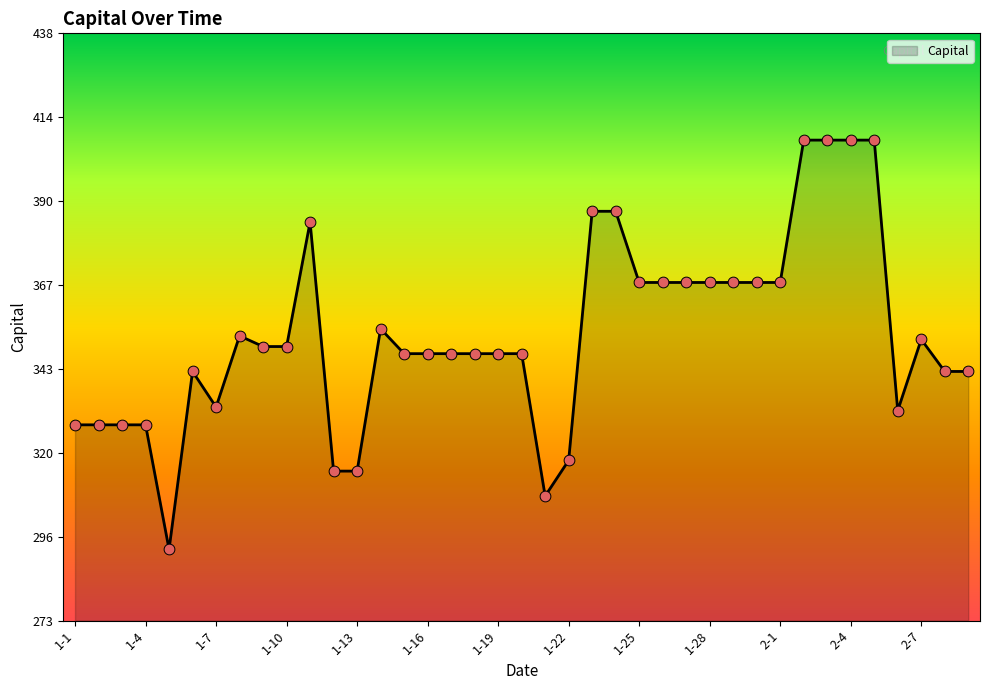

What is the difference between the maximum and minimum values?

115